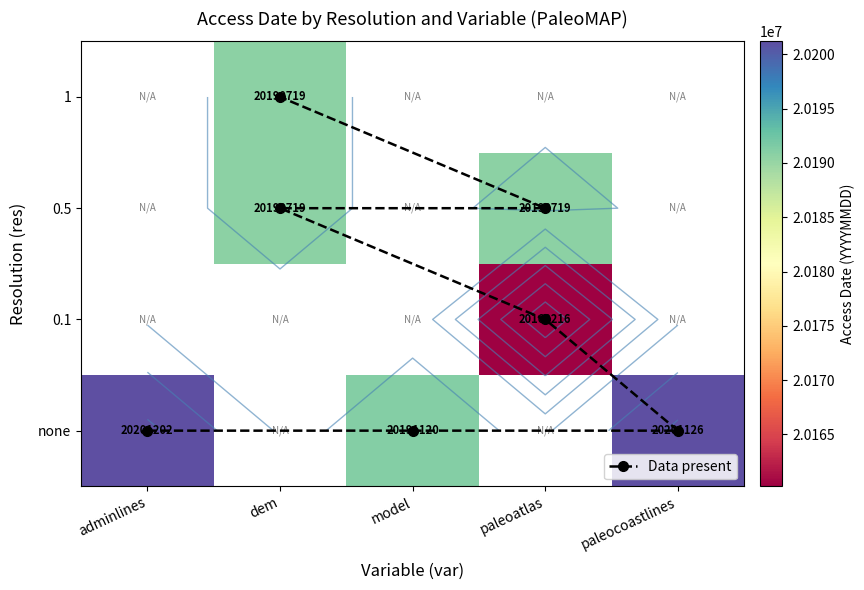

Which series changed the most between 0.1 and 1?

dem